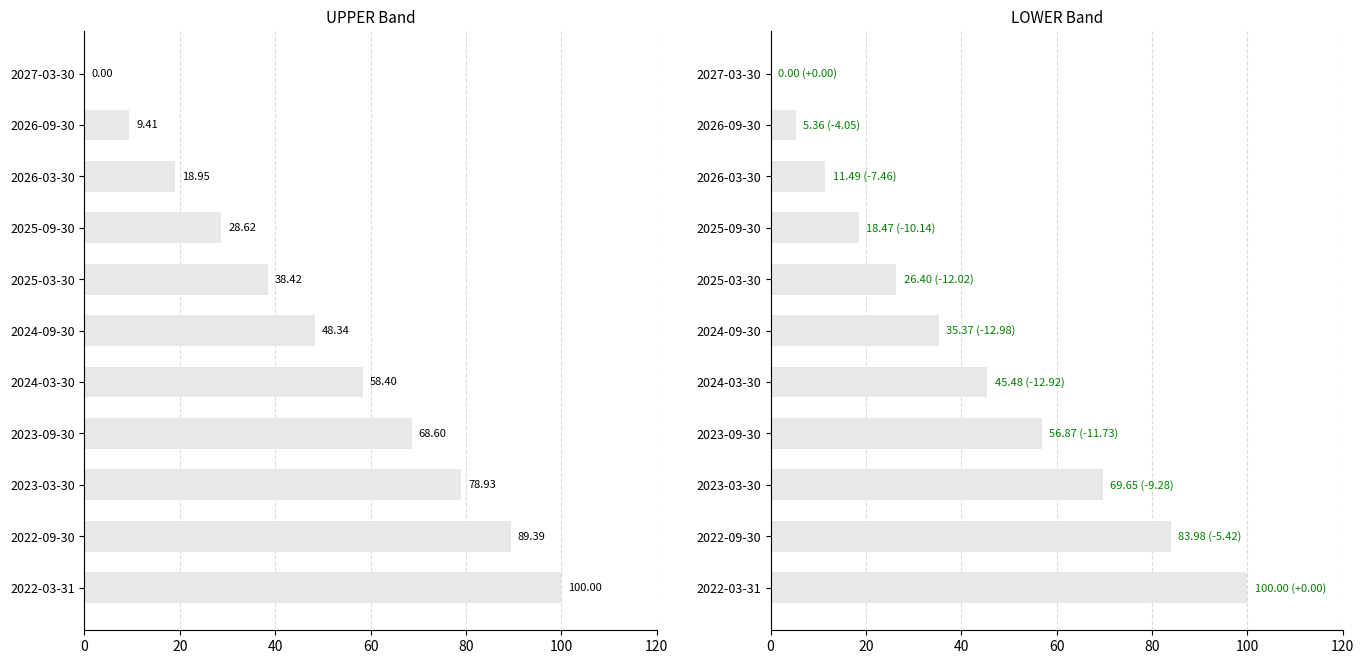

How many positive values does the UPPER series have?

10